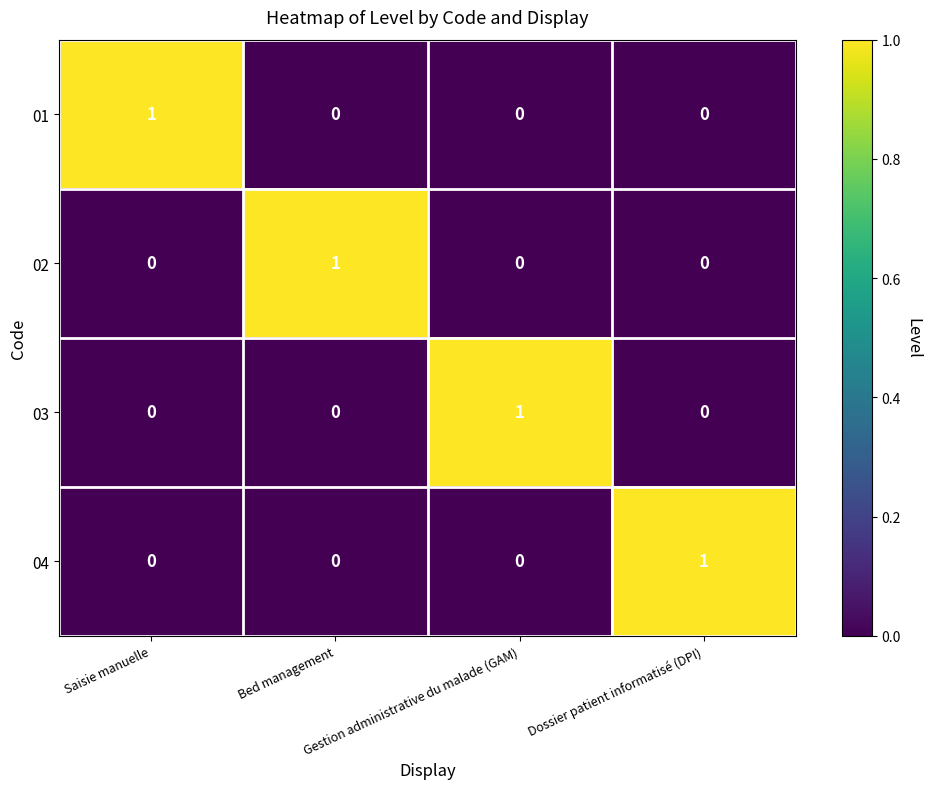

At how many categories does at least one series exceed 0?

4